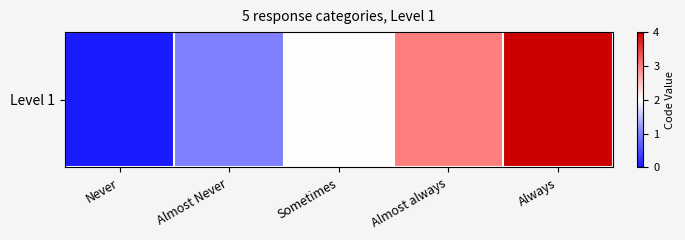

Rank the categories by value from lowest to highest.

Never, Almost Never, Sometimes, Almost always, Always